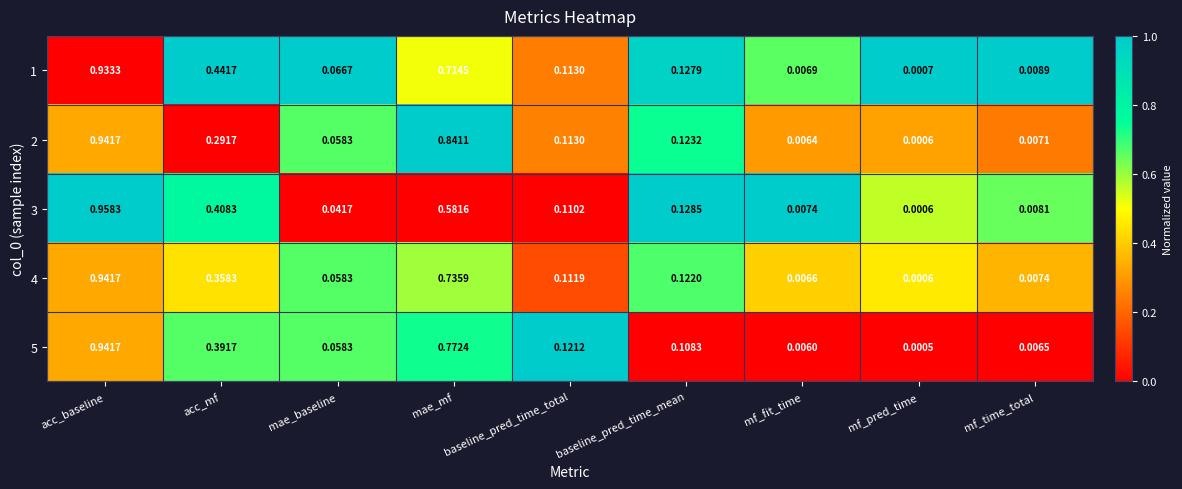

At which label is 3 closest to 0?

mf_pred_time